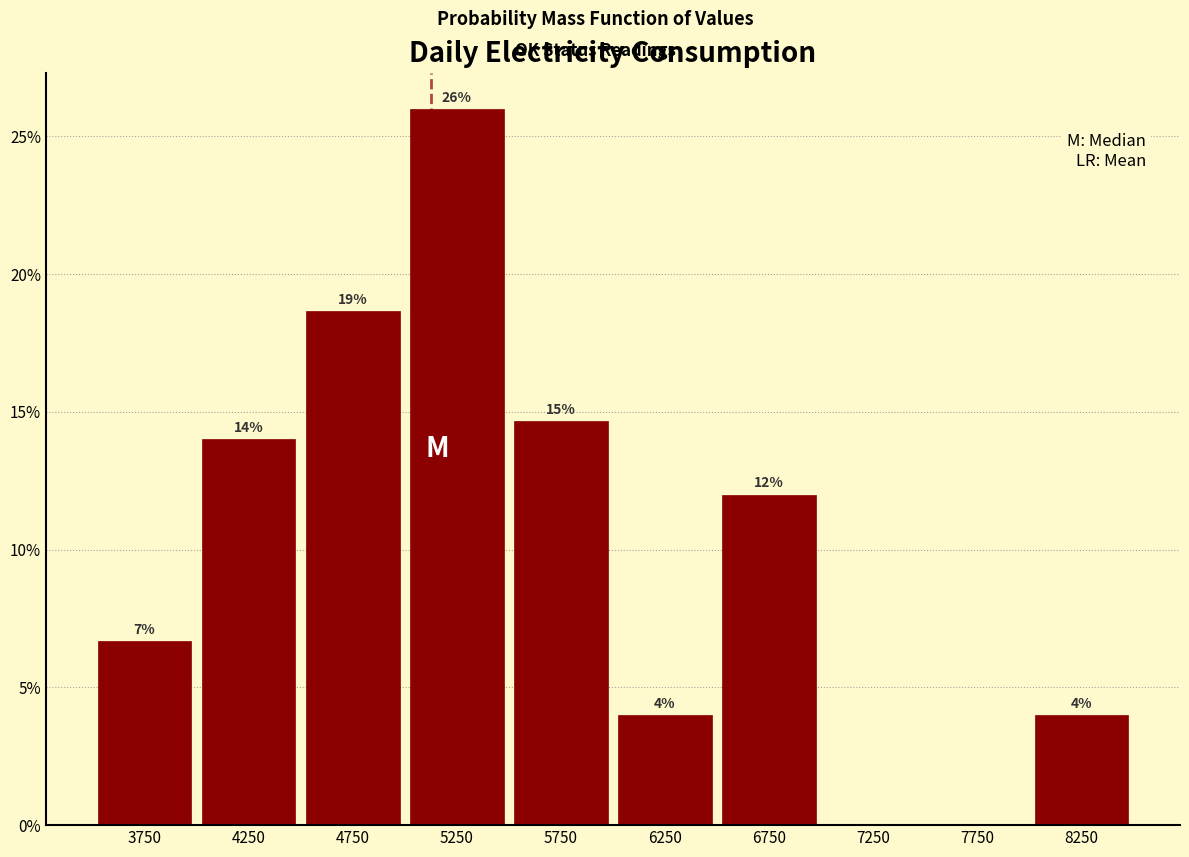

Over which range of the x-axis is the bar tallest?

5000 to 5500